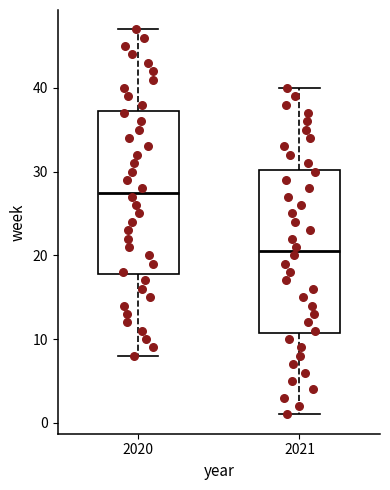

Reading left to right, transcribe this box plot: for each box, give where its median line is, the range the box spans, and where its two whiskers end, as read against the y-axis. The values are not printed on the chart, so give them approximately, as read against the axis.

2020: median 28, box 18 to 37, whiskers 8 to 47
2021: median 21, box 11 to 30, whiskers 1 to 40